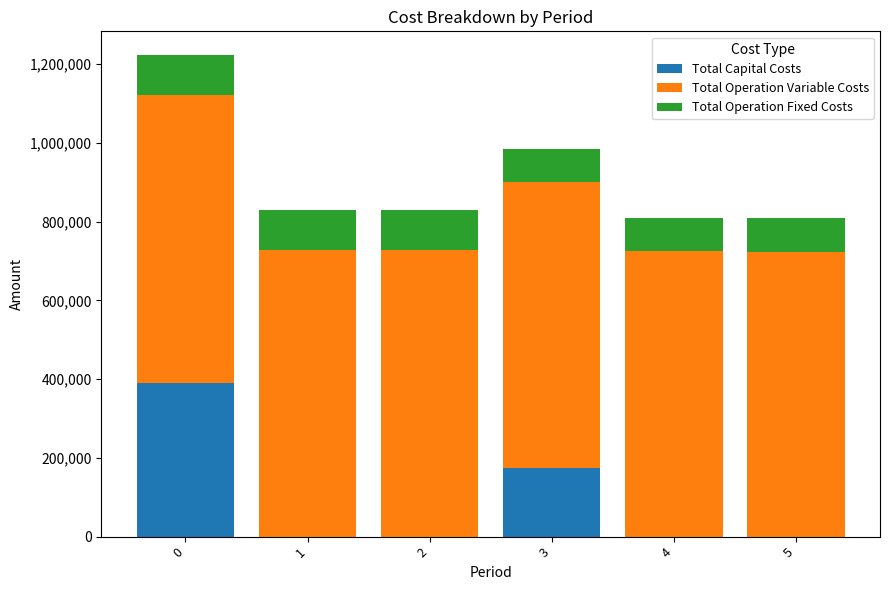

The value of Total Capital Costs at 1 is 0.0. True or false?

True